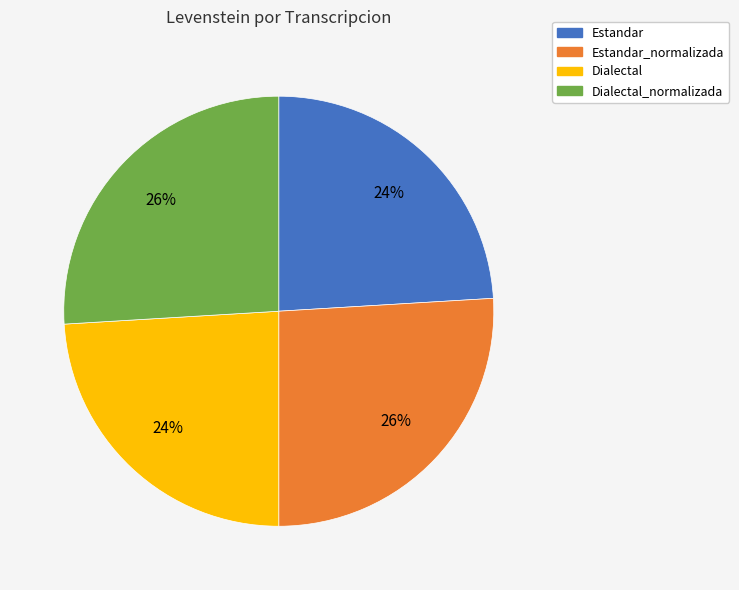

Does any single category account for the majority?

No